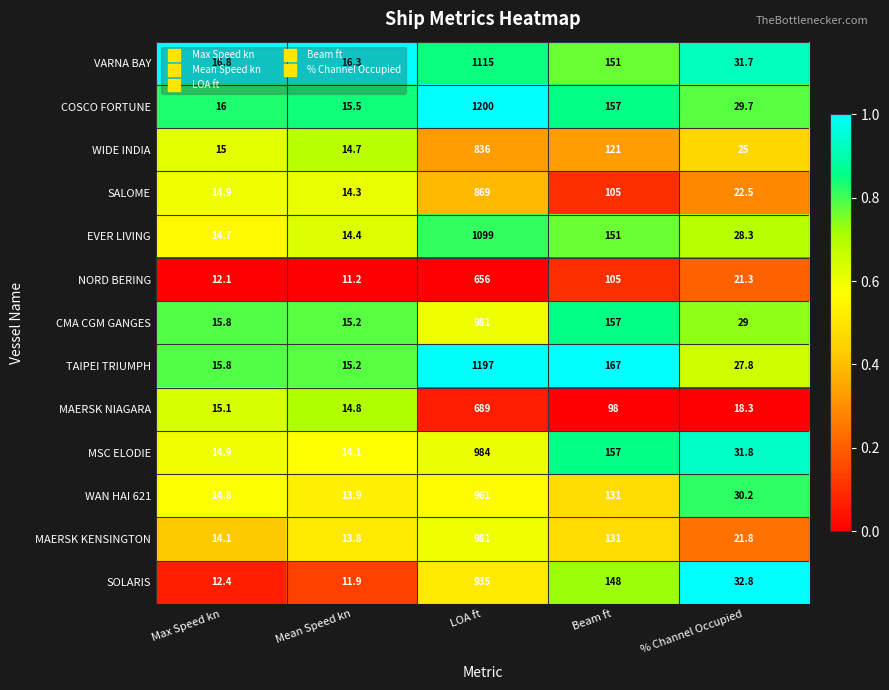

Which series has the widest spread of values?

COSCO FORTUNE